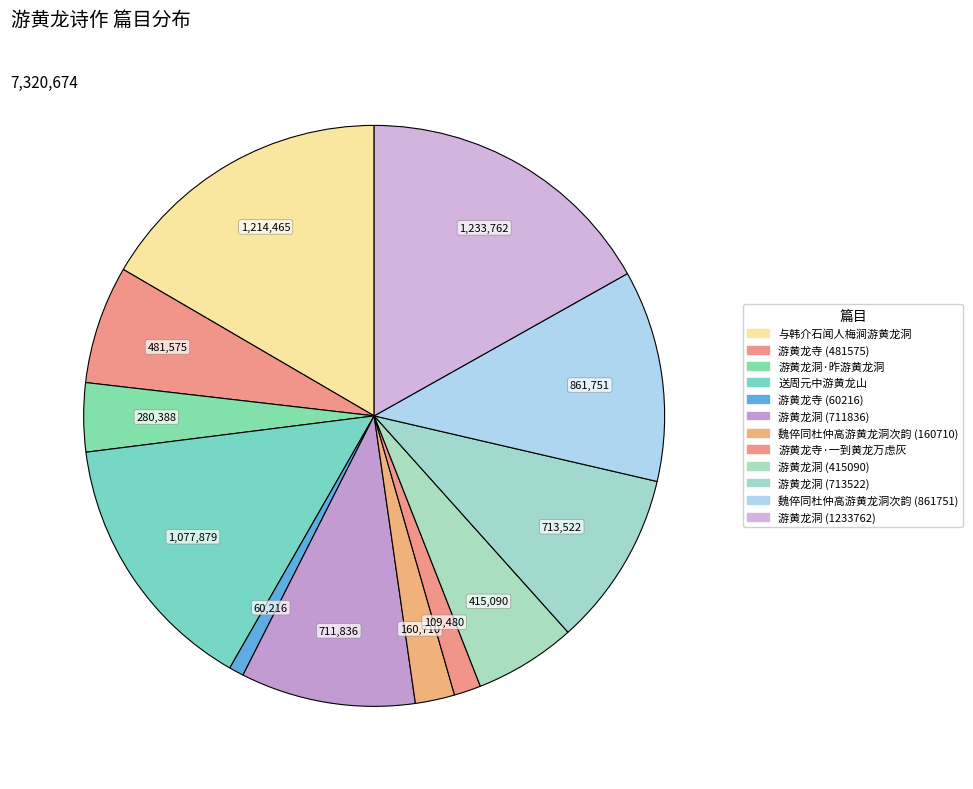

Rank the categories by value from lowest to highest.

游黄龙寺(60216), 游黄龙寺·一到黄龙万虑灰, 魏倅同杜仲高游黄龙洞次韵(160710), 游黄龙洞·昨游黄龙洞, 游黄龙洞(415090), 游黄龙寺, 游黄龙洞(711836), 游黄龙洞(713522), 魏倅同杜仲高游黄龙洞次韵(861751), 送周元中游黄龙山, 与韩介石闻人梅涧游黄龙洞, 游黄龙洞(1233762)